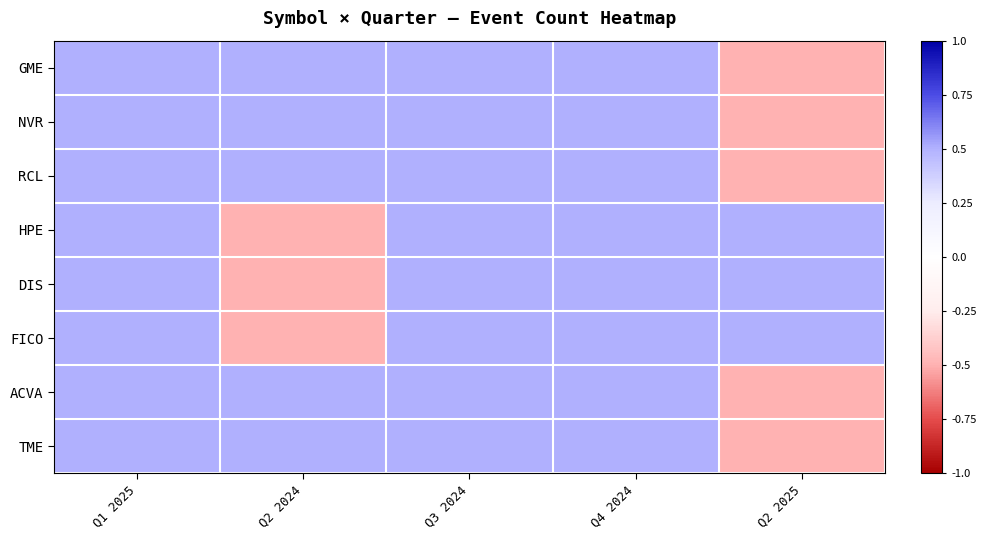

Reading left to right, transcribe all the data shown in this chart.

GME: Q1 2025=0.5	Q2 2024=0.5	Q3 2024=0.5	Q4 2024=0.5	Q2 2025=-0.5
NVR: Q1 2025=0.5	Q2 2024=0.5	Q3 2024=0.5	Q4 2024=0.5	Q2 2025=-0.5
RCL: Q1 2025=0.5	Q2 2024=0.5	Q3 2024=0.5	Q4 2024=0.5	Q2 2025=-0.5
HPE: Q1 2025=0.5	Q2 2024=-0.5	Q3 2024=0.5	Q4 2024=0.5	Q2 2025=0.5
DIS: Q1 2025=0.5	Q2 2024=-0.5	Q3 2024=0.5	Q4 2024=0.5	Q2 2025=0.5
FICO: Q1 2025=0.5	Q2 2024=-0.5	Q3 2024=0.5	Q4 2024=0.5	Q2 2025=0.5
ACVA: Q1 2025=0.5	Q2 2024=0.5	Q3 2024=0.5	Q4 2024=0.5	Q2 2025=-0.5
TME: Q1 2025=0.5	Q2 2024=0.5	Q3 2024=0.5	Q4 2024=0.5	Q2 2025=-0.5